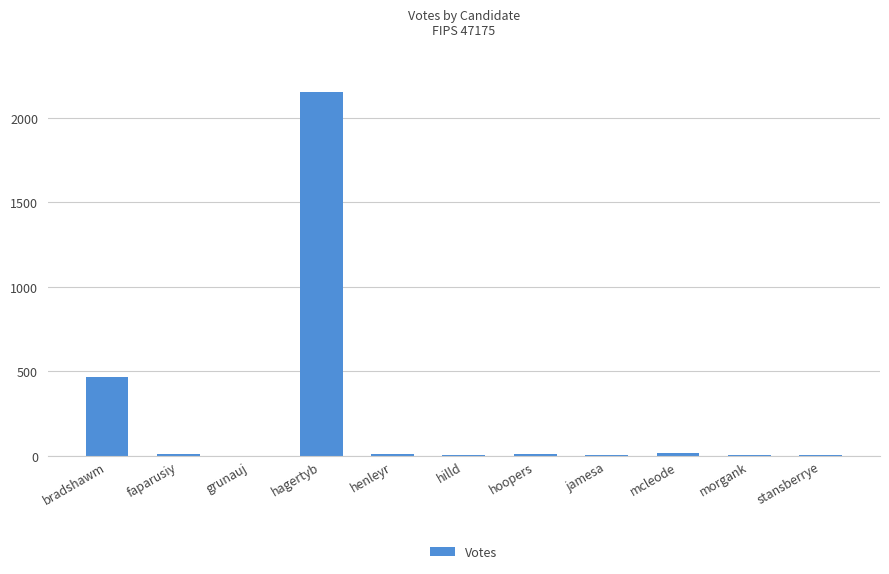

What is the sum of all values?

2696